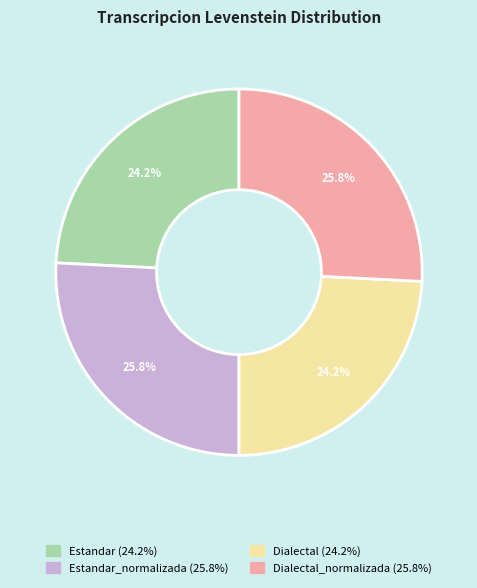

Does any single category account for the majority?

No